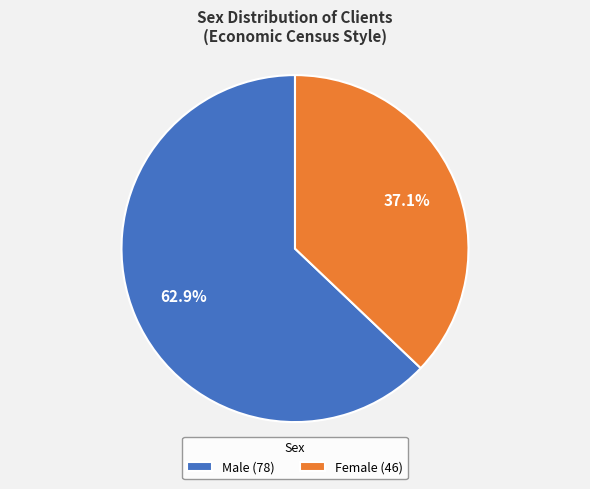

To the nearest percent, what is the difference between the largest and smallest slice percentages?

26%